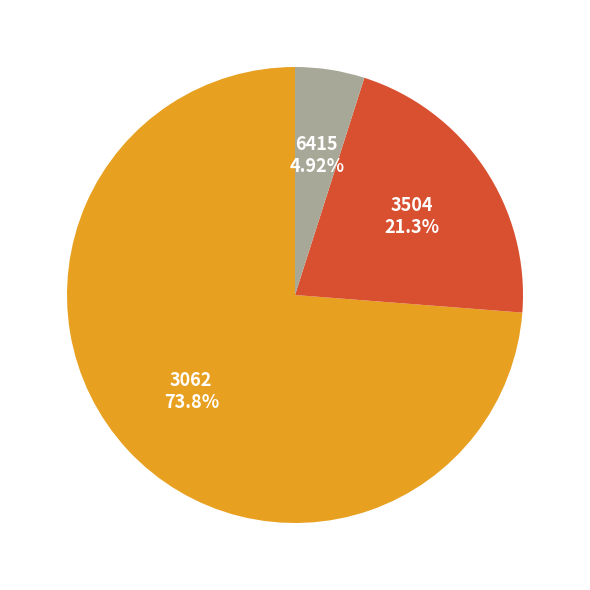

Which category accounts for the majority?

3062